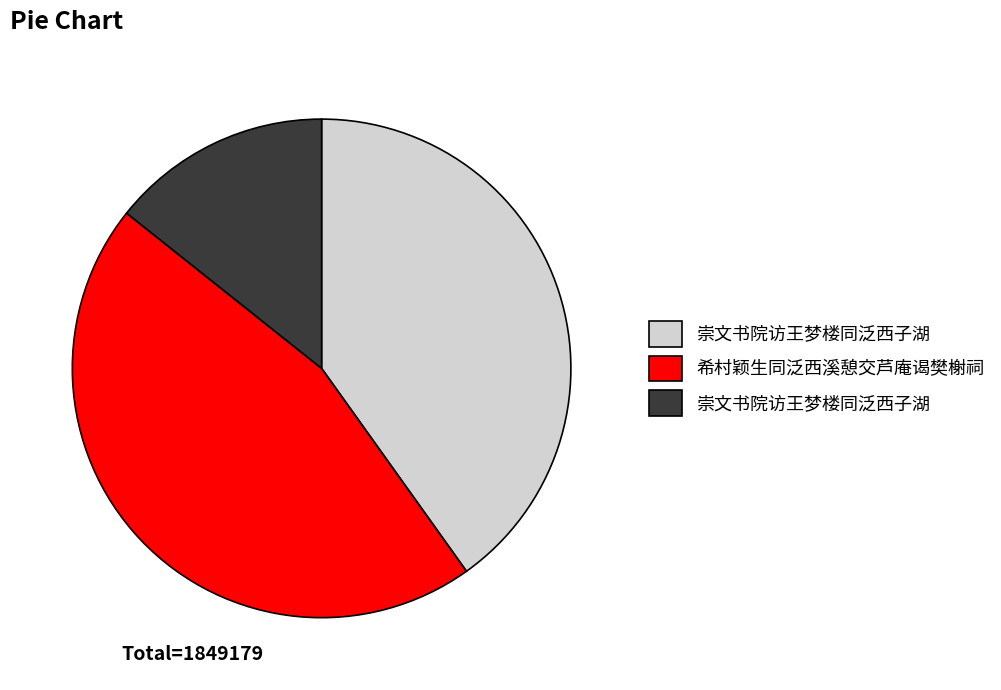

Does any single category account for the majority?

No